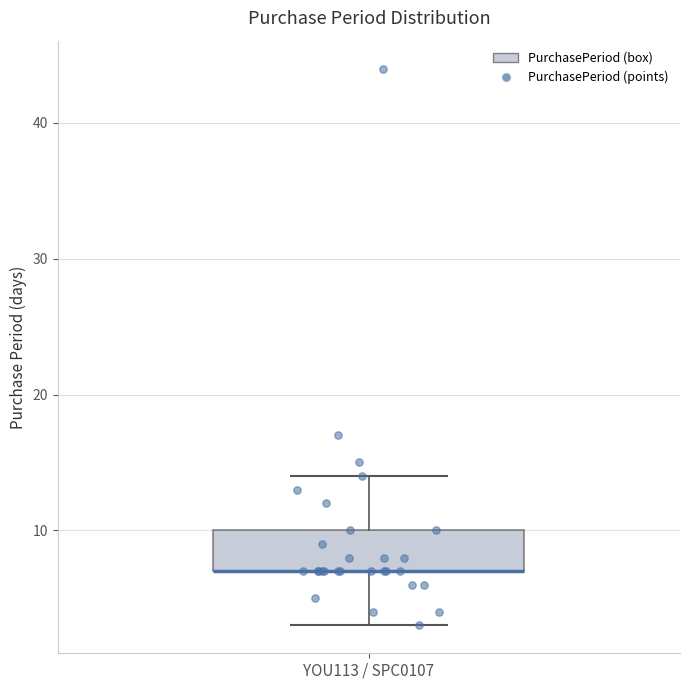

Where is the lower edge of the box for YOU113 / SPC0107 on the y-axis? The values are not printed on the chart, so give them approximately, as read against the axis.

7